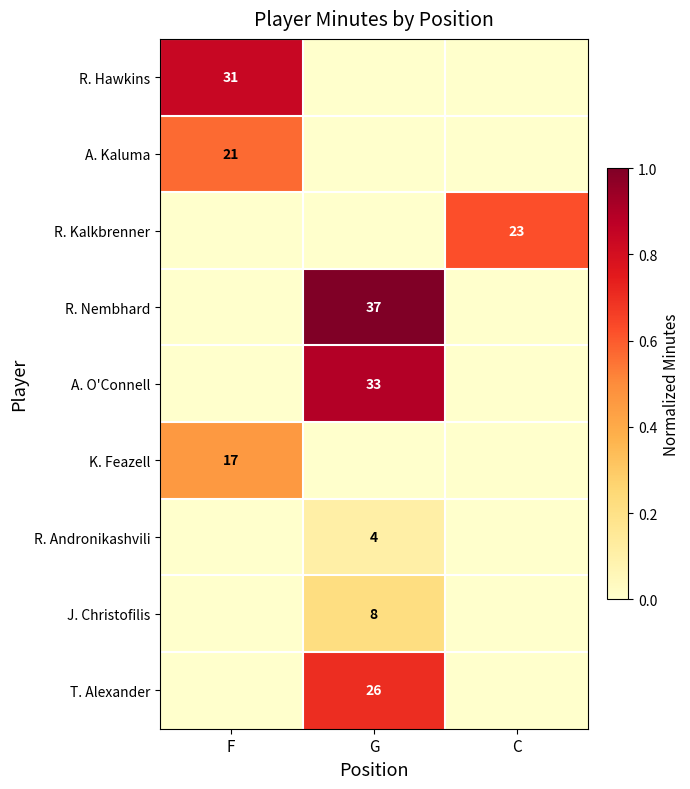

Count the A. O'Connell values in the range 0 to 1.

3